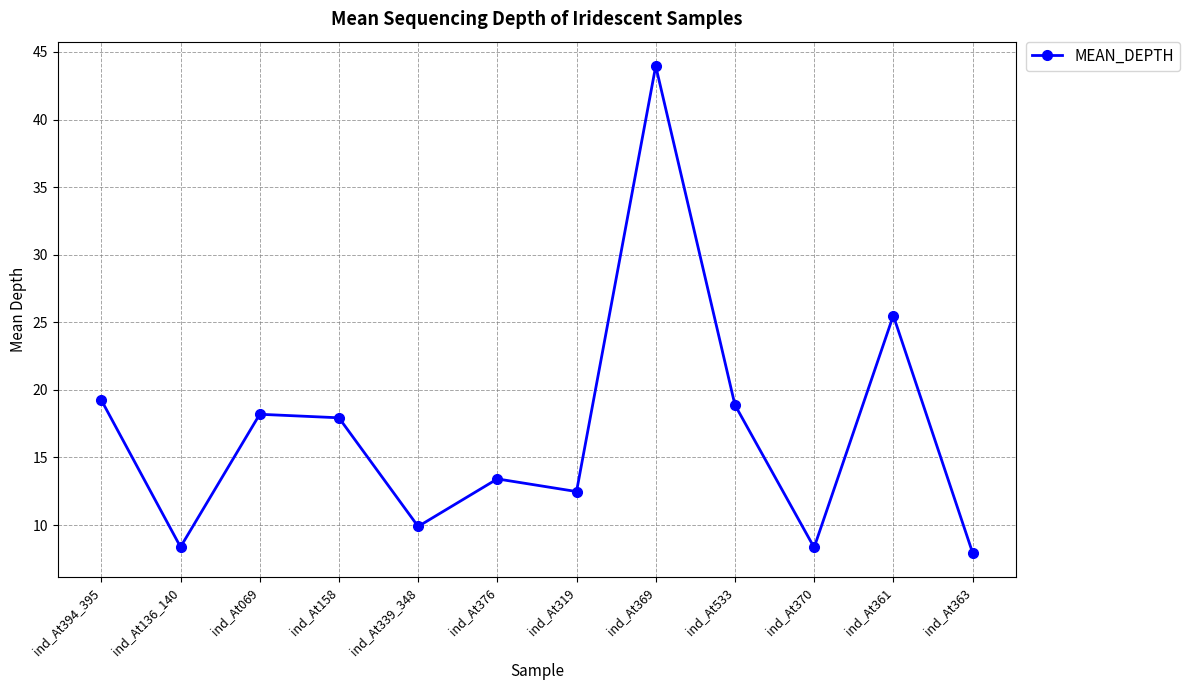

Approximately how many times larger is the value at ind_At370 compared to ind_At369?

0.2